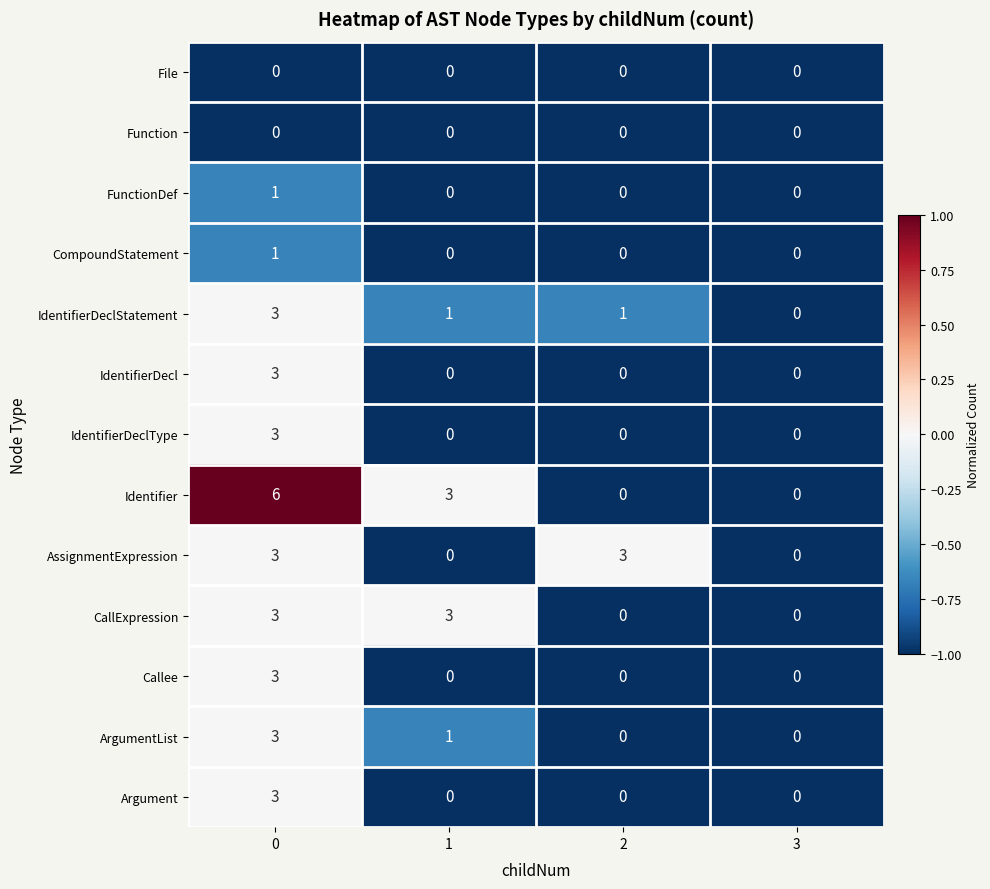

What is the sum of the IdentifierDecl values at 0 and 2?

3